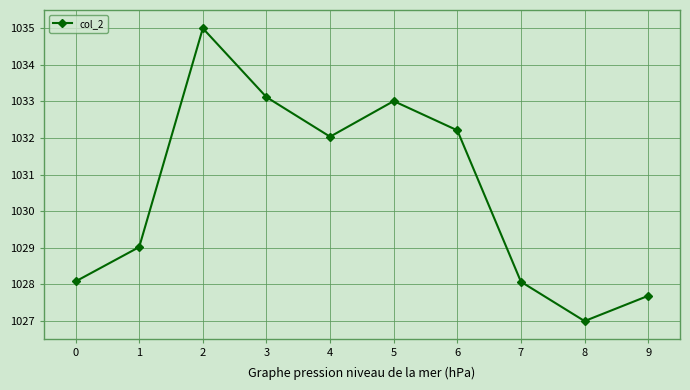

Which category has the highest value across all series?

2